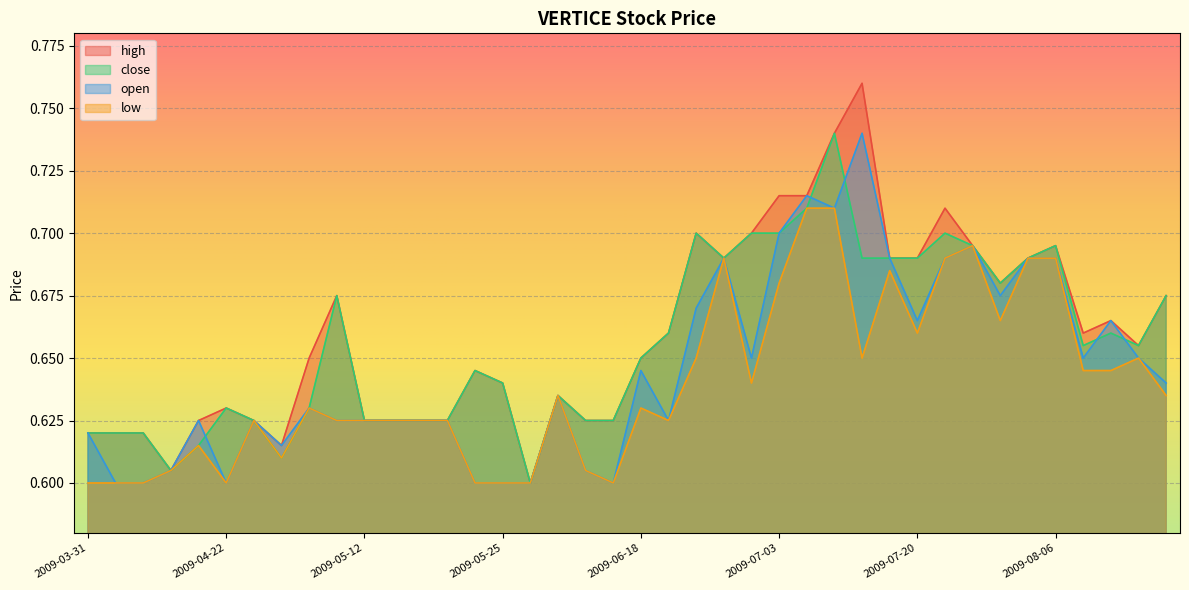

Rank the series at 2009-07-14 from highest to lowest value.

high, close, open, low